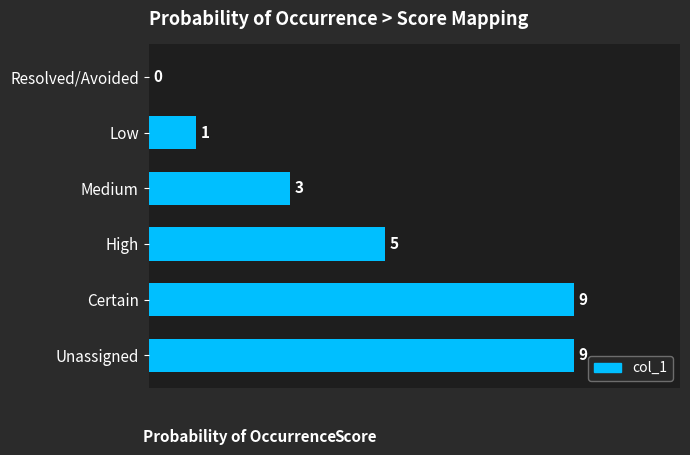

What is the greatest value displayed?

9